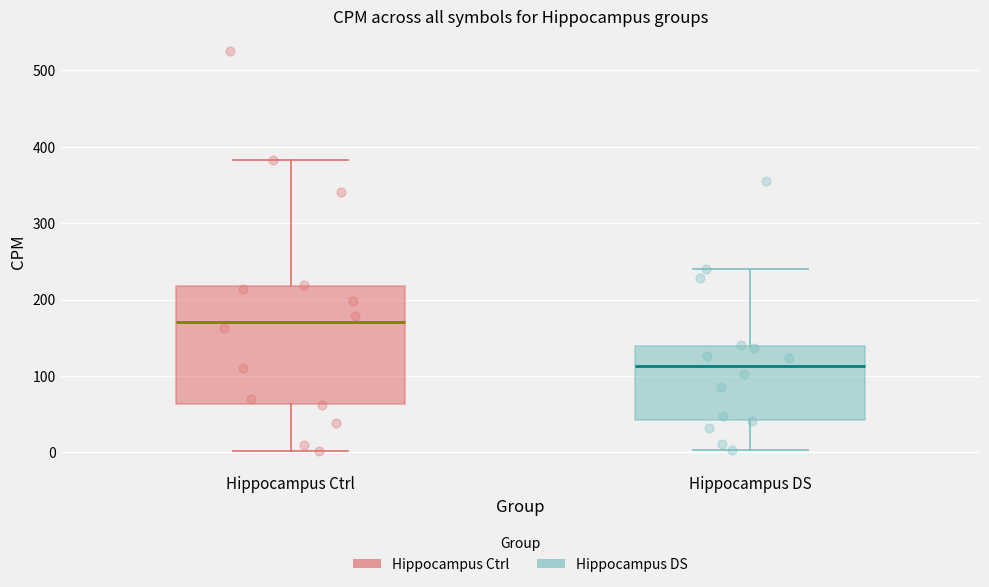

Reading left to right, transcribe this box plot: for each box, give where its median line is, the range the box spans, and where its two whiskers end, as read against the y-axis. The values are not printed on the chart, so give them approximately, as read against the axis.

Hippocampus Ctrl: median 170, box 60 to 220, whiskers 0 to 380
Hippocampus DS: median 110, box 40 to 140, whiskers 0 to 240